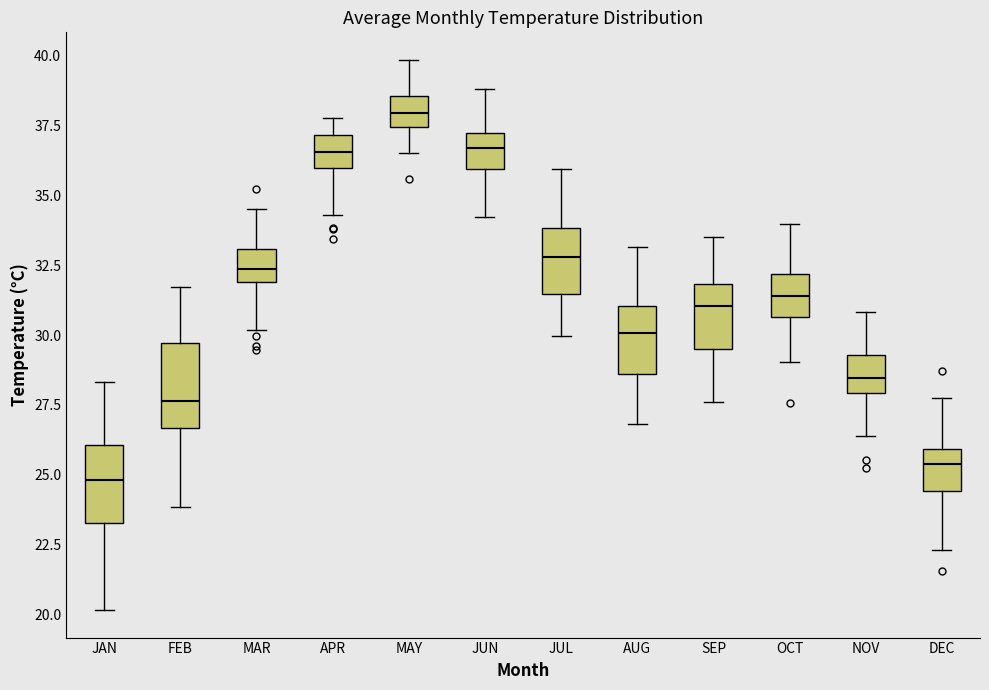

Which box's median line is the lowest?

JAN